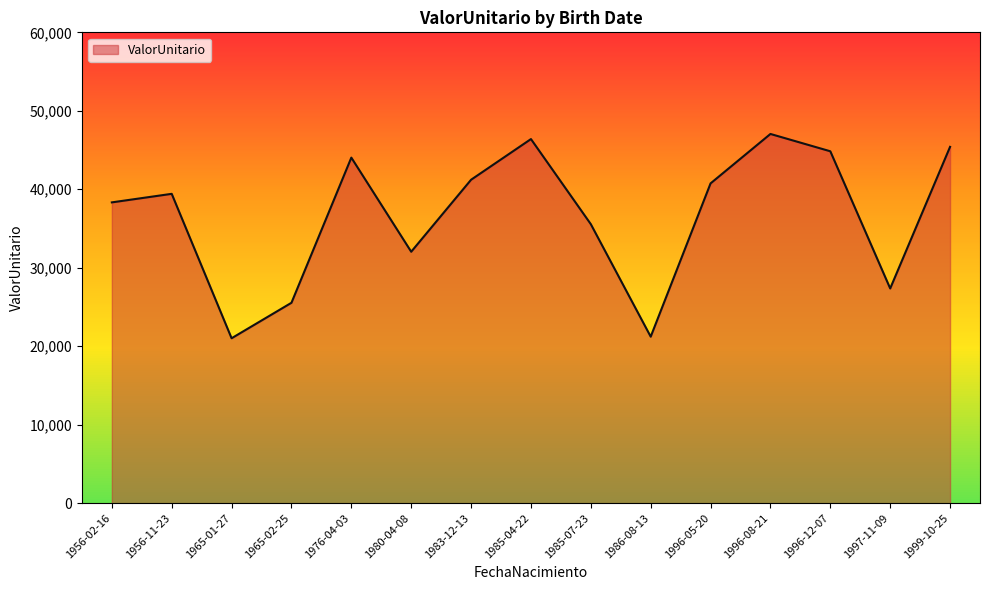

What is the sum of all values?

550172.1